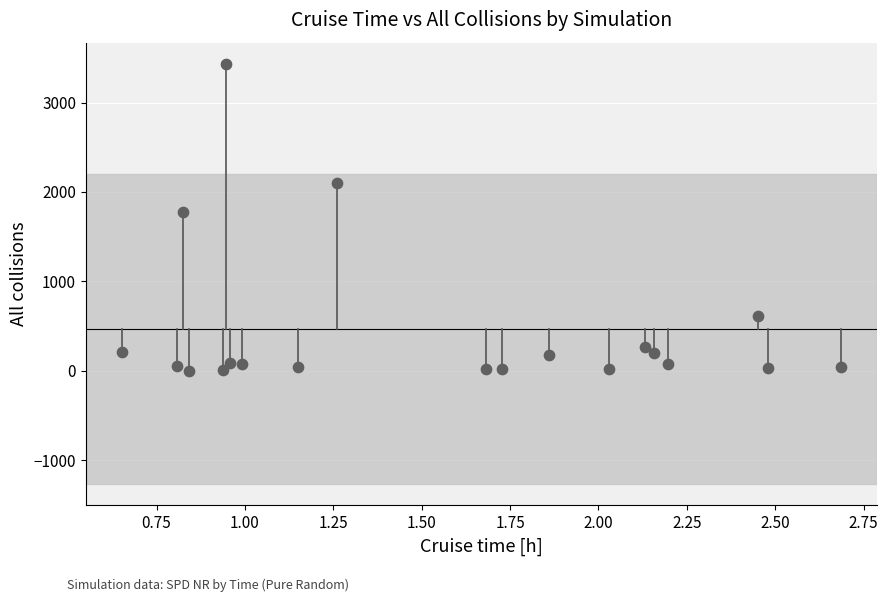

What is the range of Y values (max minus min)?

3432